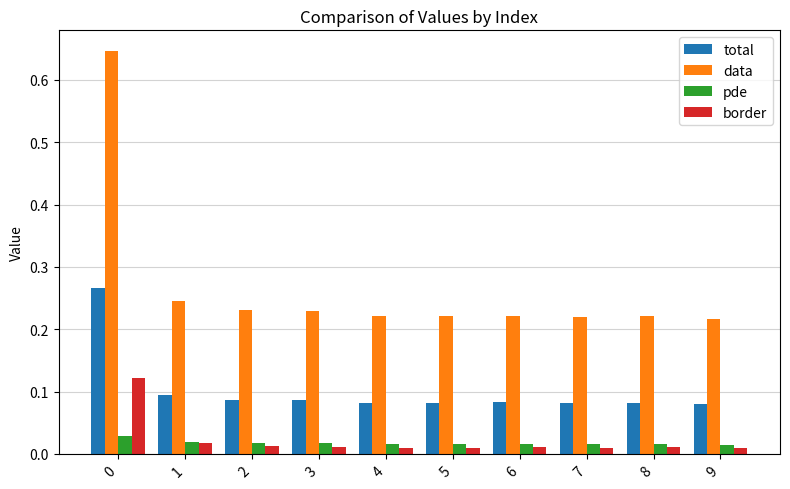

Which series has the largest range (max minus min)?

data